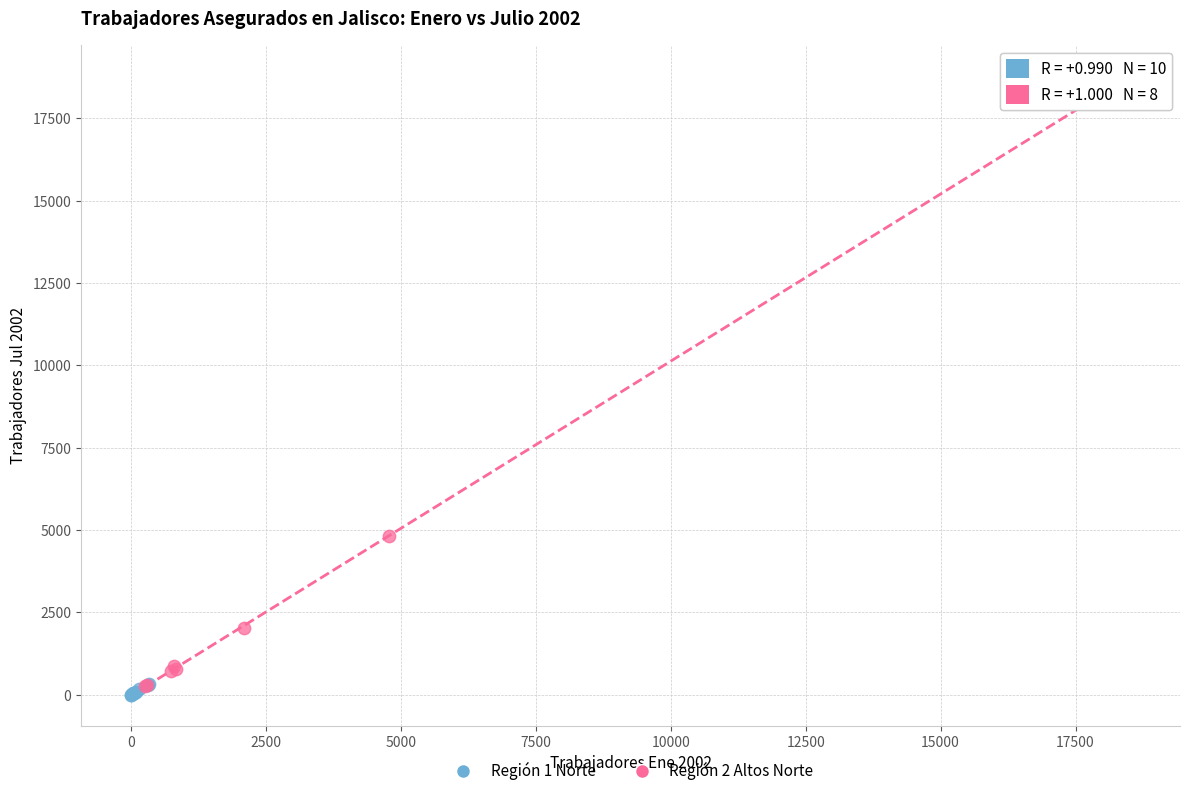

Which series reaches the maximum Y coordinate?

Región 2 Altos Norte